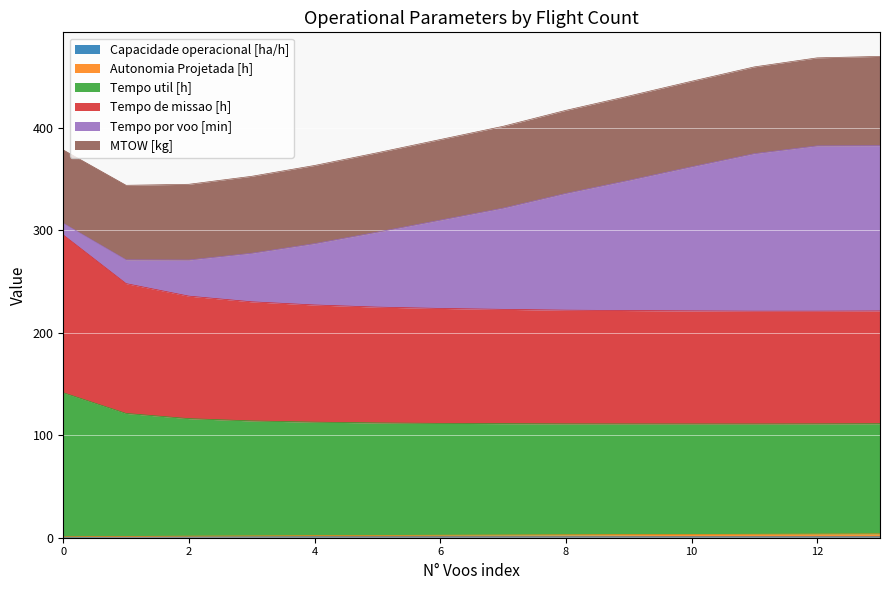

What is the value of the Autonomia Projetada [h] point at the 13th from the left?

3.6